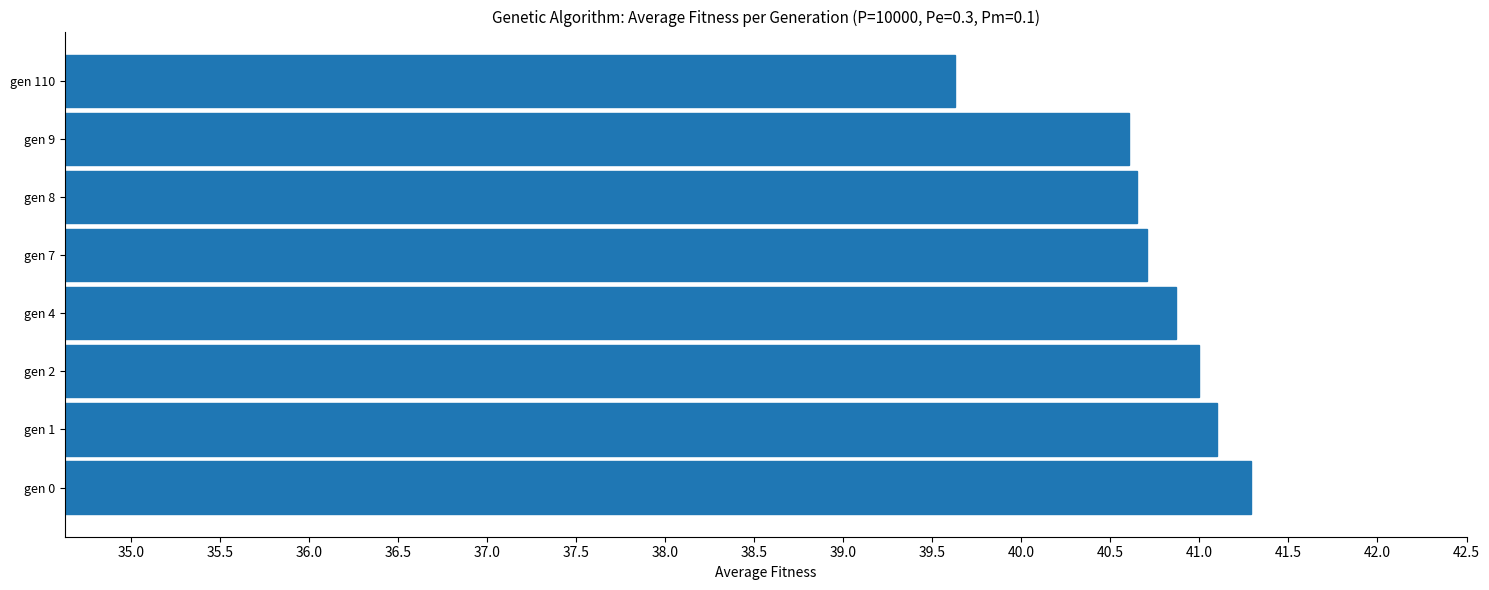

Which has a higher value, gen 110 or gen 0?

gen 0